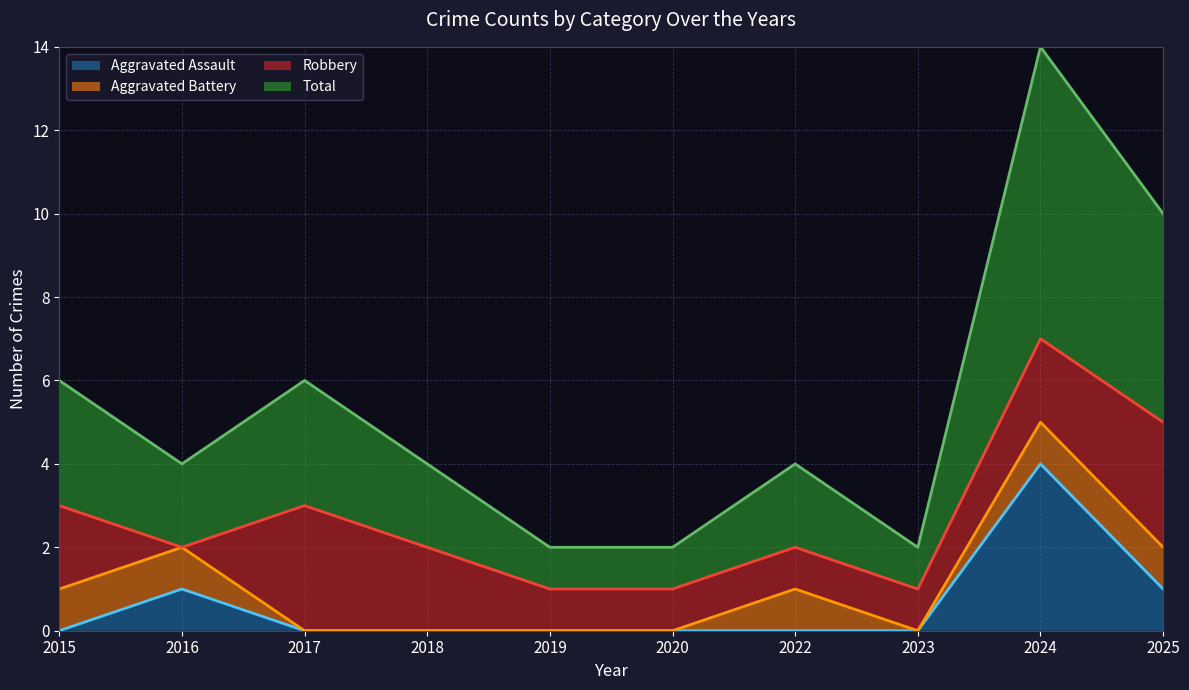

Which category has the highest value in the Aggravated Assault series?

2024